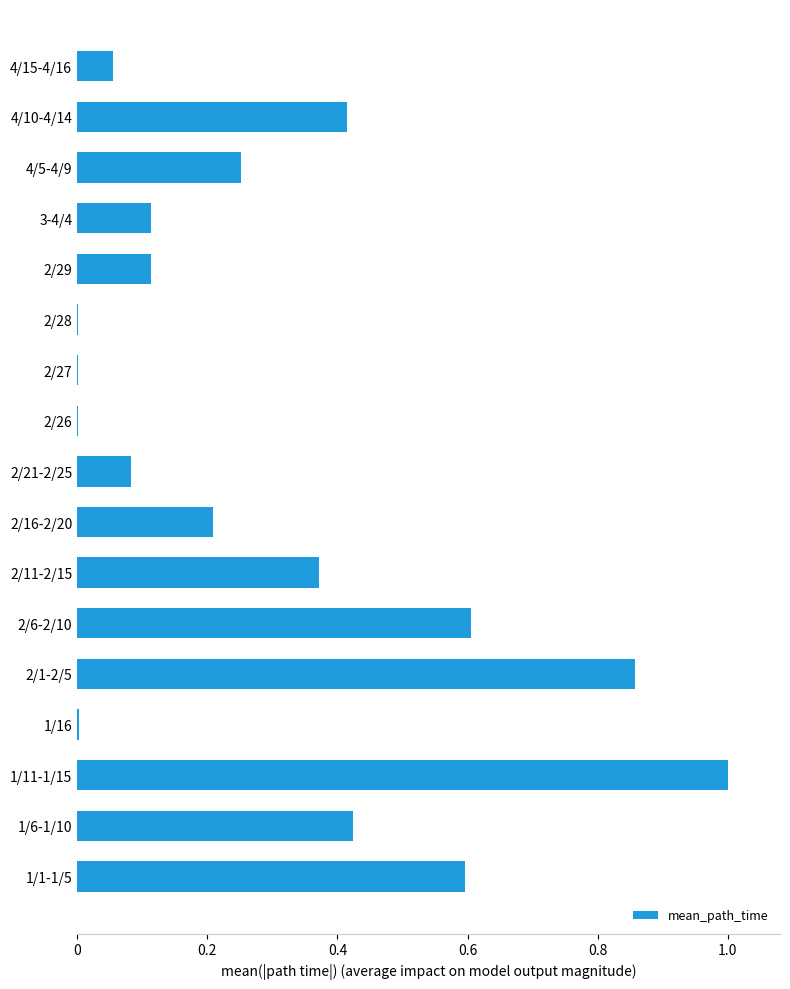

What is the greatest value displayed?

1.0